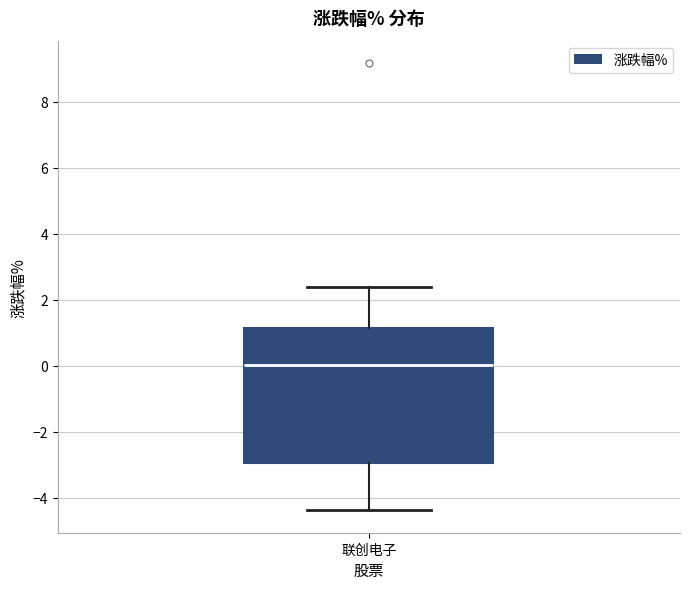

Read this box plot against the y-axis: the position of the median line, the range covered by the box, and the ends of both whiskers. The values are not printed on the chart, so give them approximately, as read against the axis.

median 0.0, box -3.0 to 1.2, whiskers -4.4 to 2.4